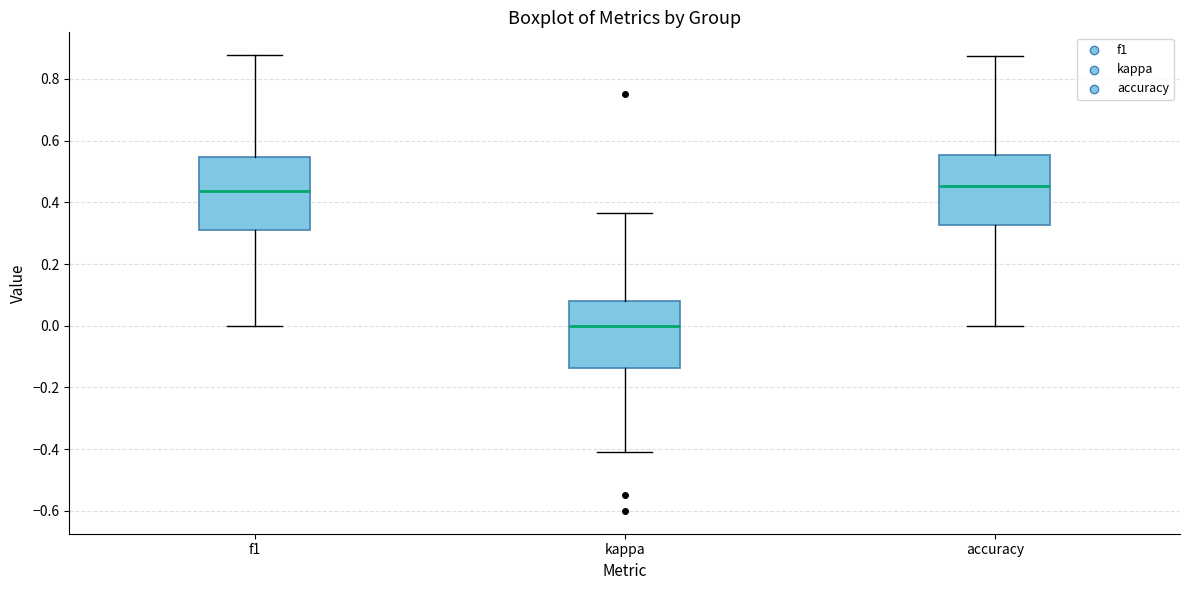

Where is the lower edge of the box for kappa on the y-axis? The values are not printed on the chart, so give them approximately, as read against the axis.

-0.14